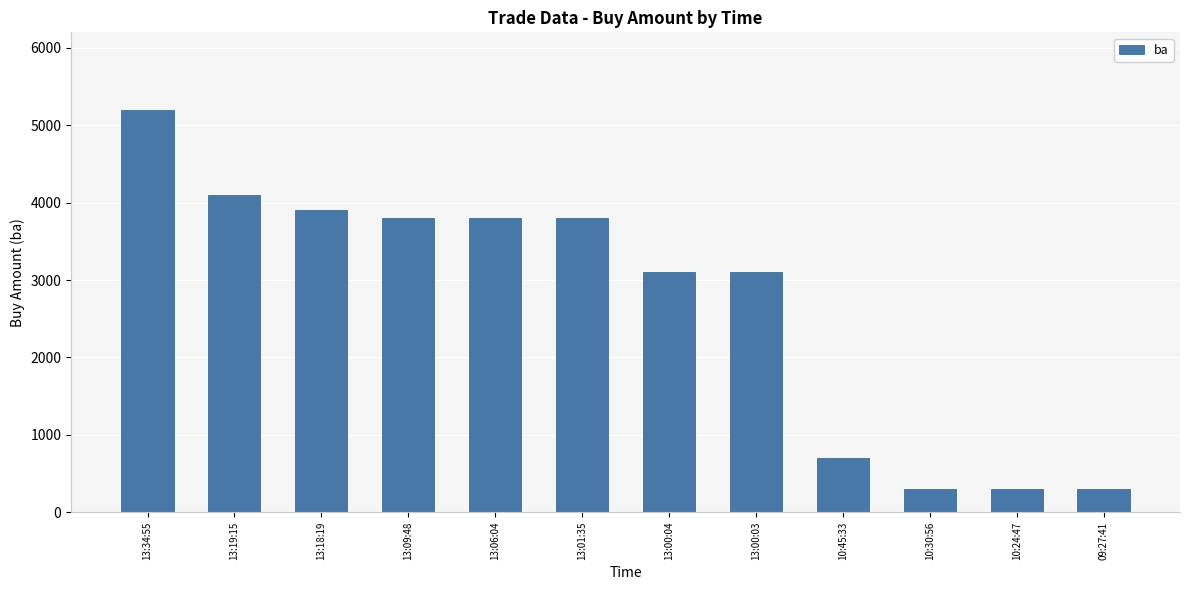

Are the bars horizontal?

No